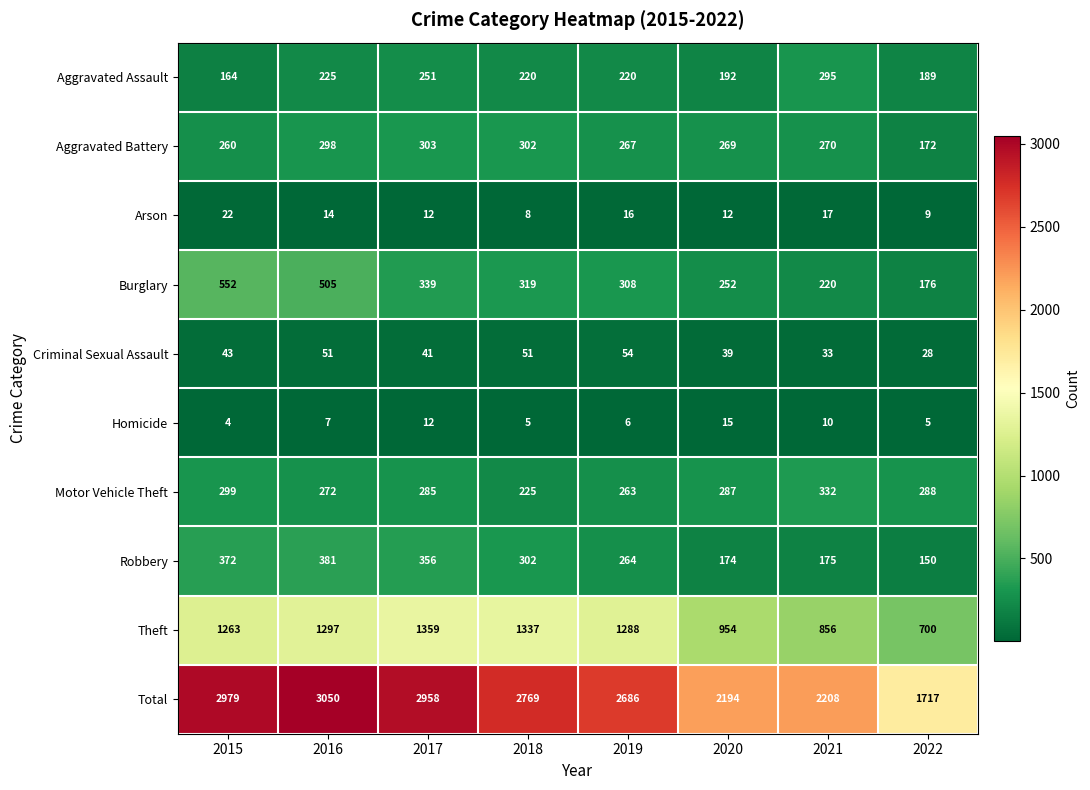

What is the difference between the Robbery values at 2020 and 2015?

198